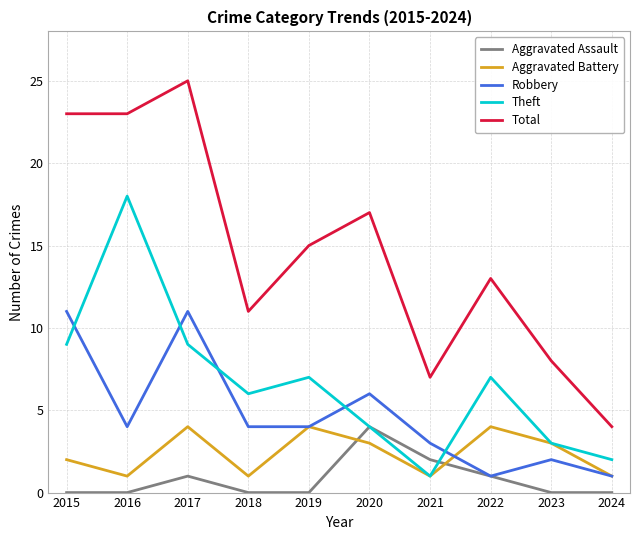

Rank the series at 2017 from lowest to highest value.

Aggravated Assault, Aggravated Battery, Theft, Robbery, Total